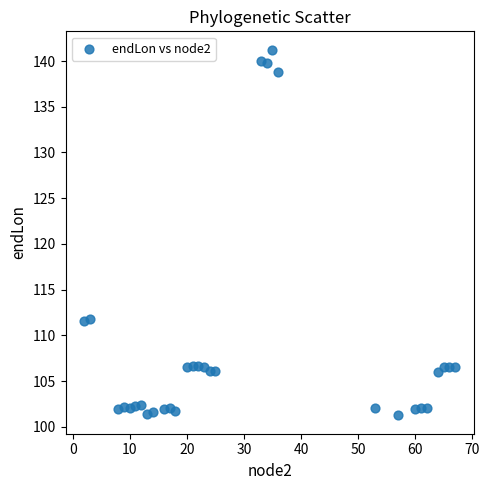

What is the range of Y values (max minus min)?

40.0